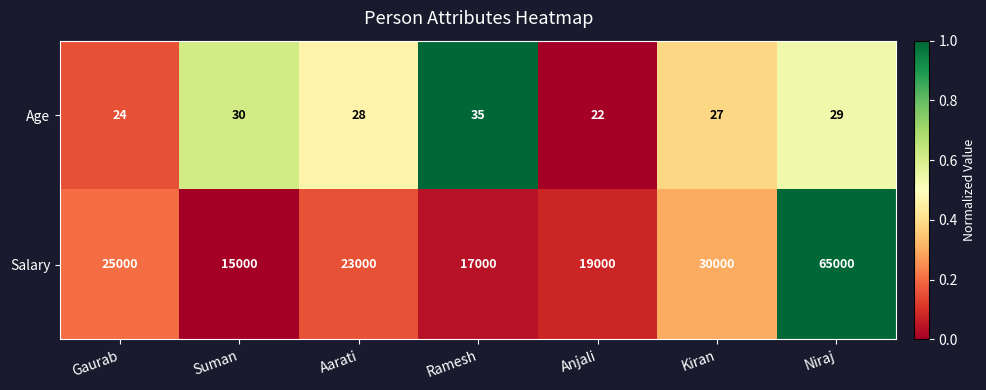

Where is Age nearest to the value 28?

Aarati